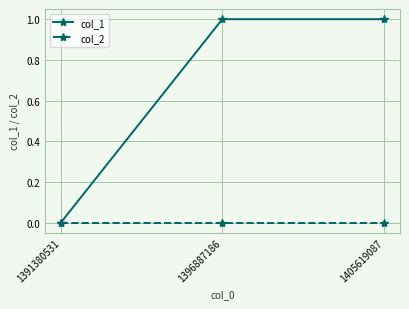

At 1405619087, list the series in order from smallest to largest.

col_2, col_1